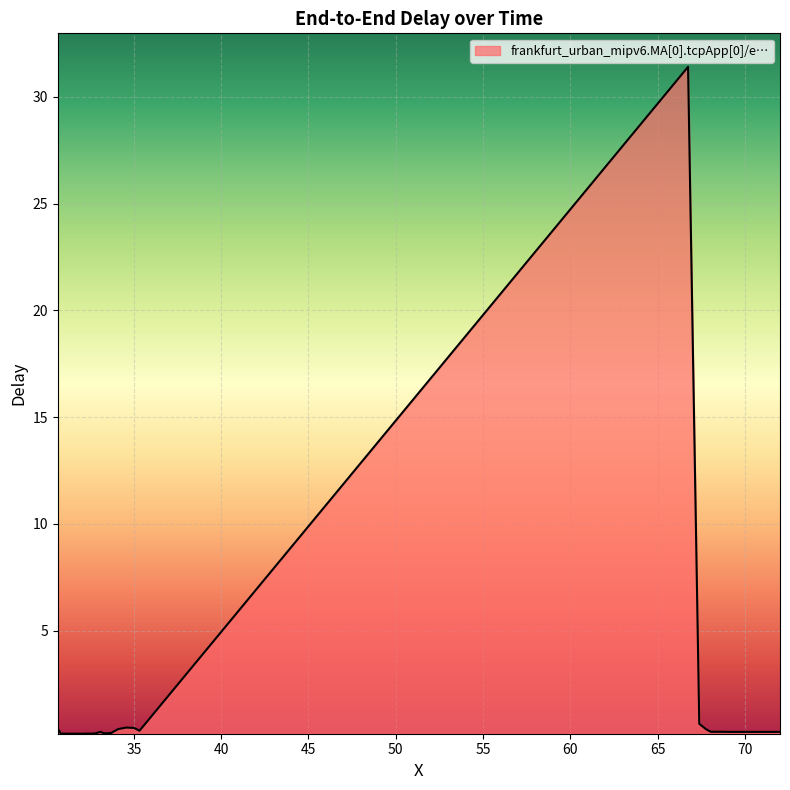

What is the difference between the maximum and minimum values?

31.2